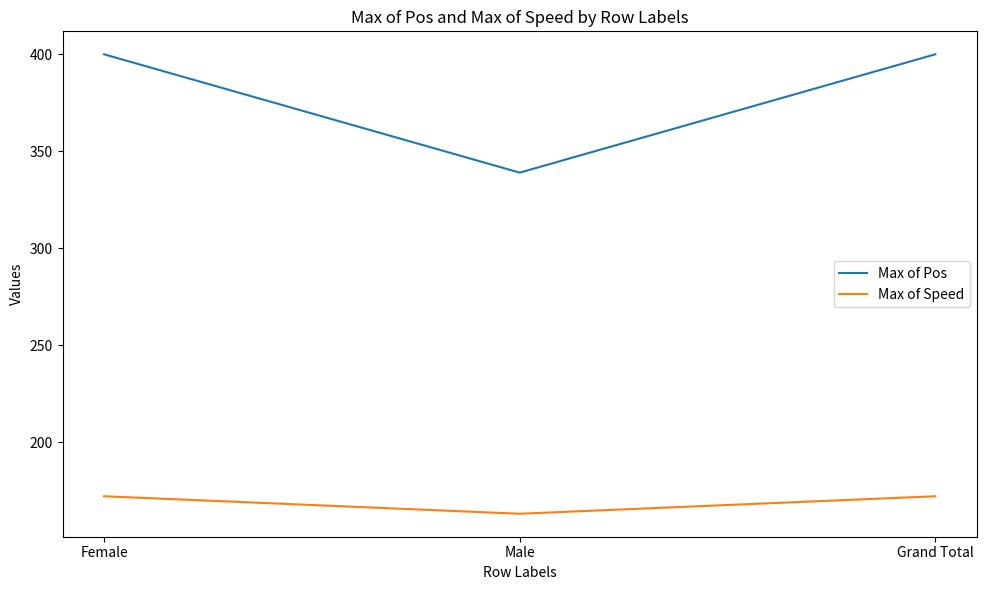

What is the maximum value for Max of Pos?

400.0